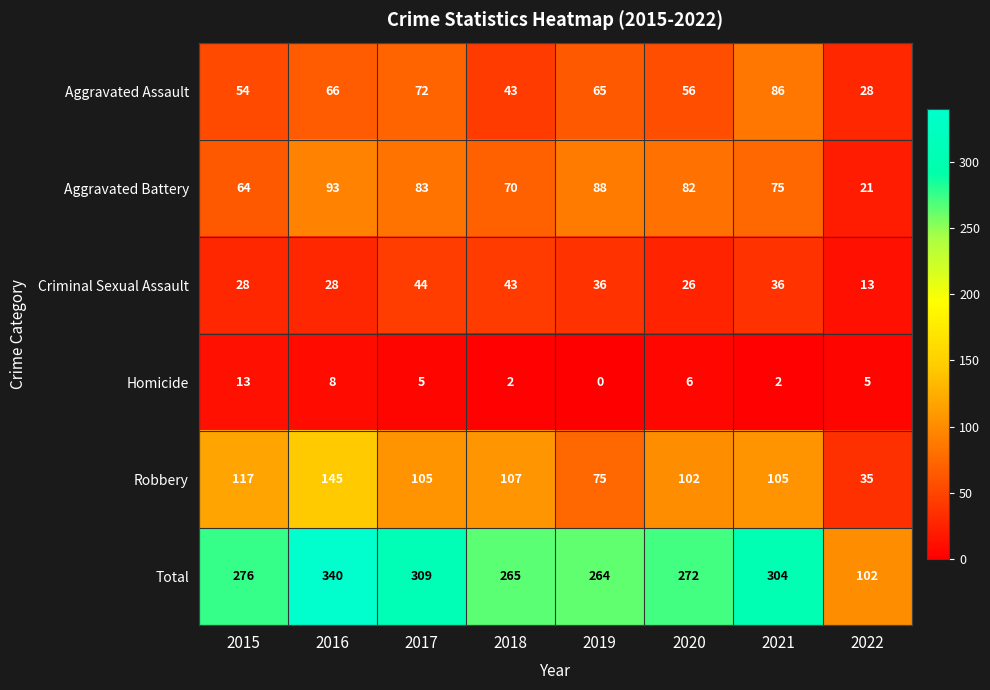

What is the minimum value for Criminal Sexual Assault?

13